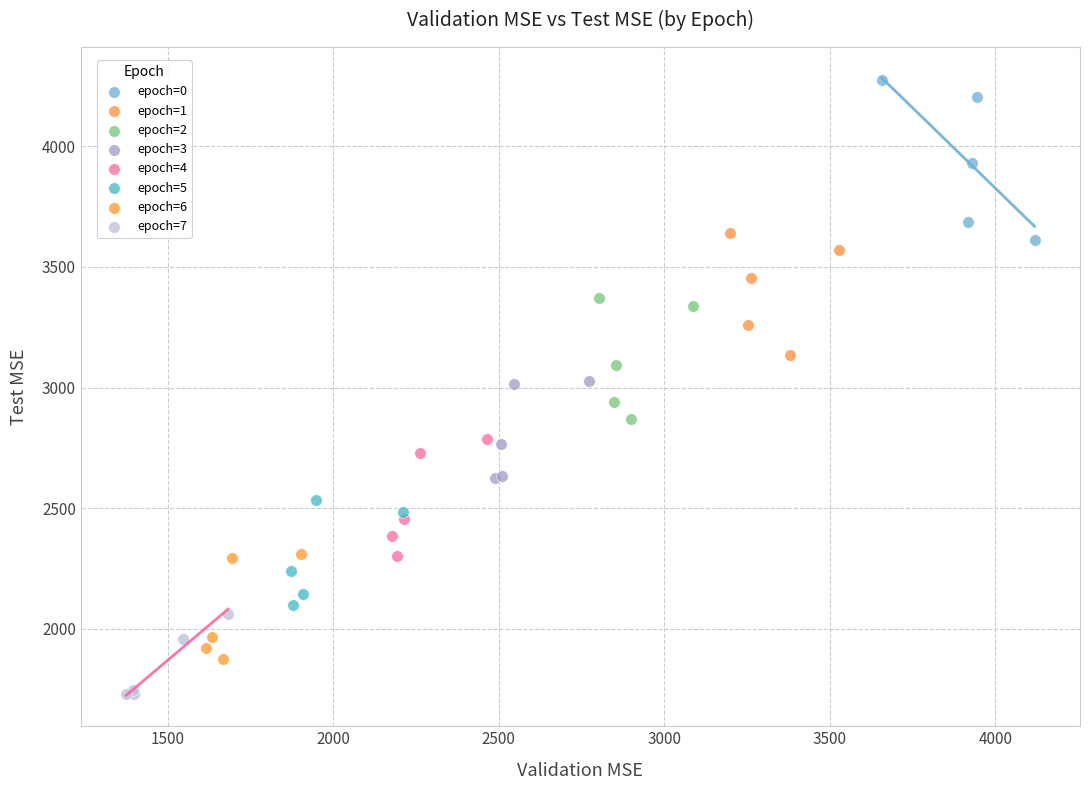

What are all the series names shown in the legend?

epoch=0, epoch=1, epoch=2, epoch=3, epoch=4, epoch=5, epoch=6, epoch=7